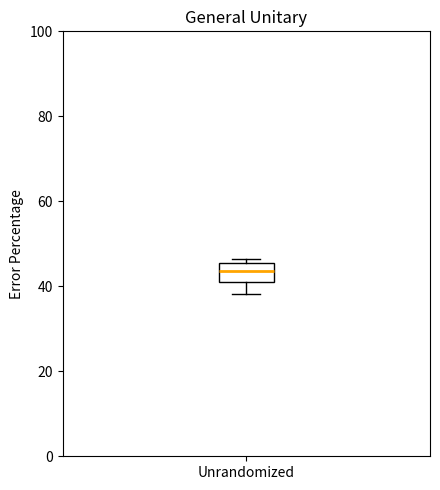

Transcribe this box plot: give where the median line is, the range the box spans, and where the two whiskers end, as read against the y-axis. The values are not printed on the chart, so give them approximately, as read against the axis.

median 44, box 42 to 46, whiskers 38 to 46 (just above the box's upper edge)